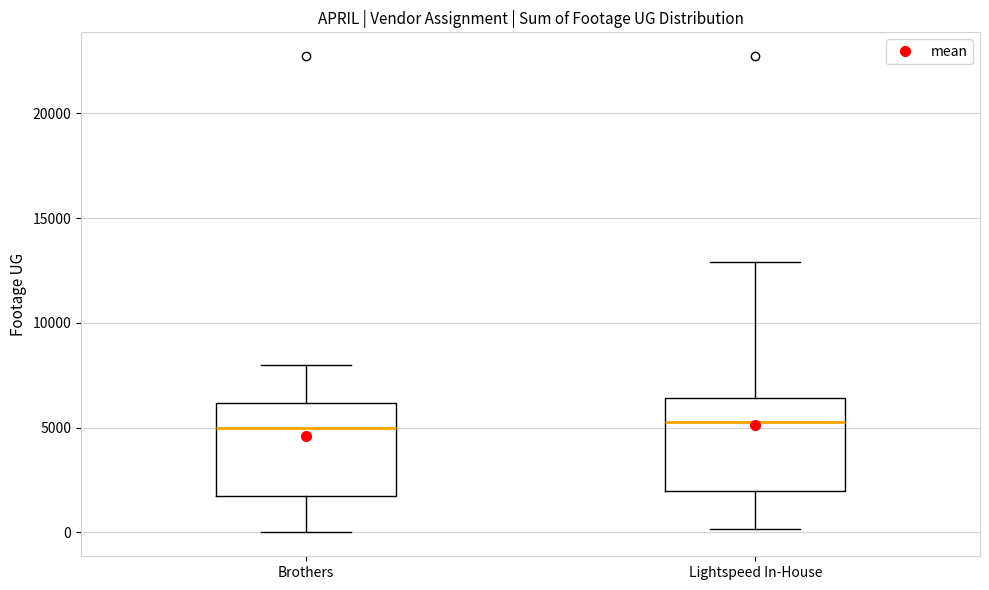

Where does the upper whisker of the box for Brothers end on the y-axis? The values are not printed on the chart, so give them approximately, as read against the axis.

8000